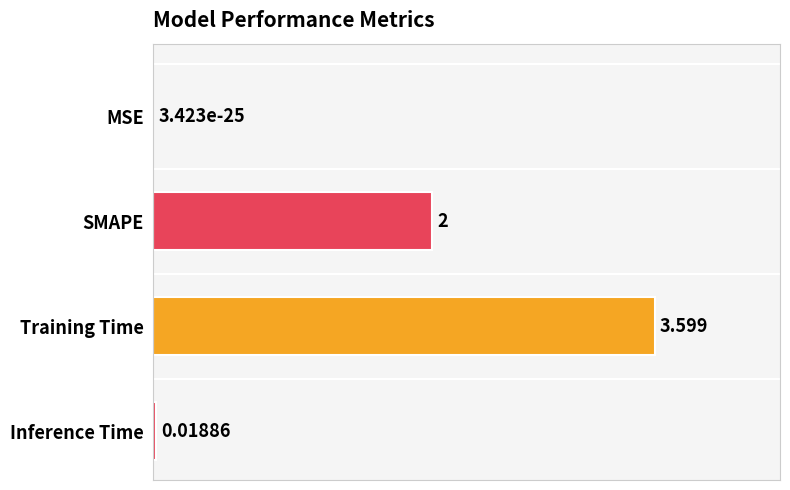

Between MSE and Training Time, which is larger?

Training Time